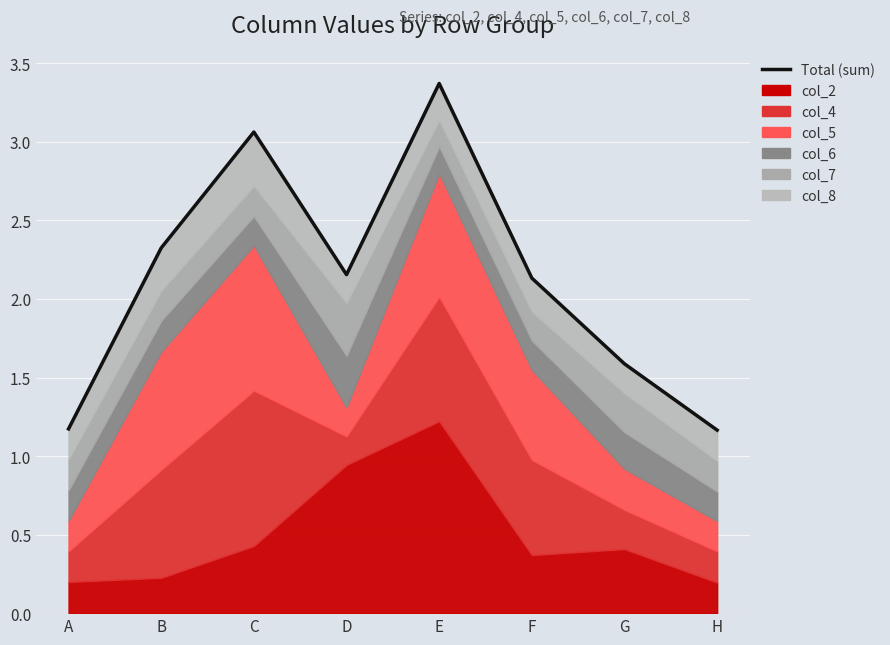

What is the maximum value shown in the chart?

3.4